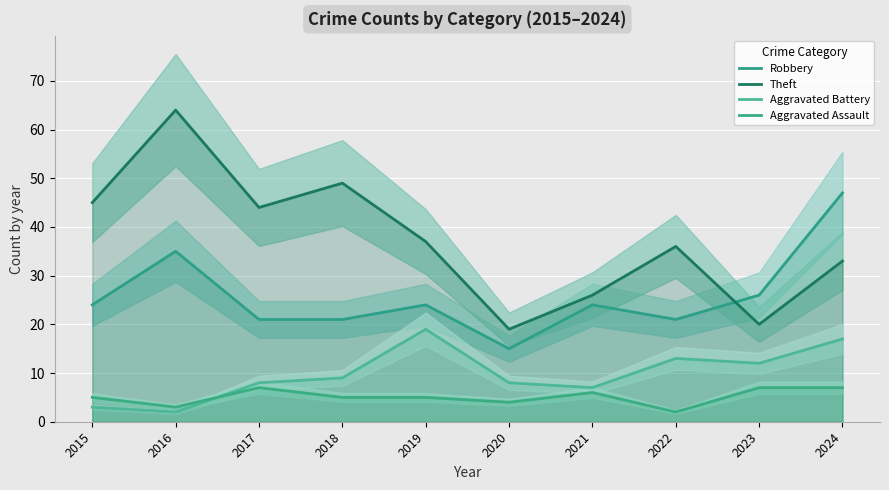

How many lines are shown in the chart?

4